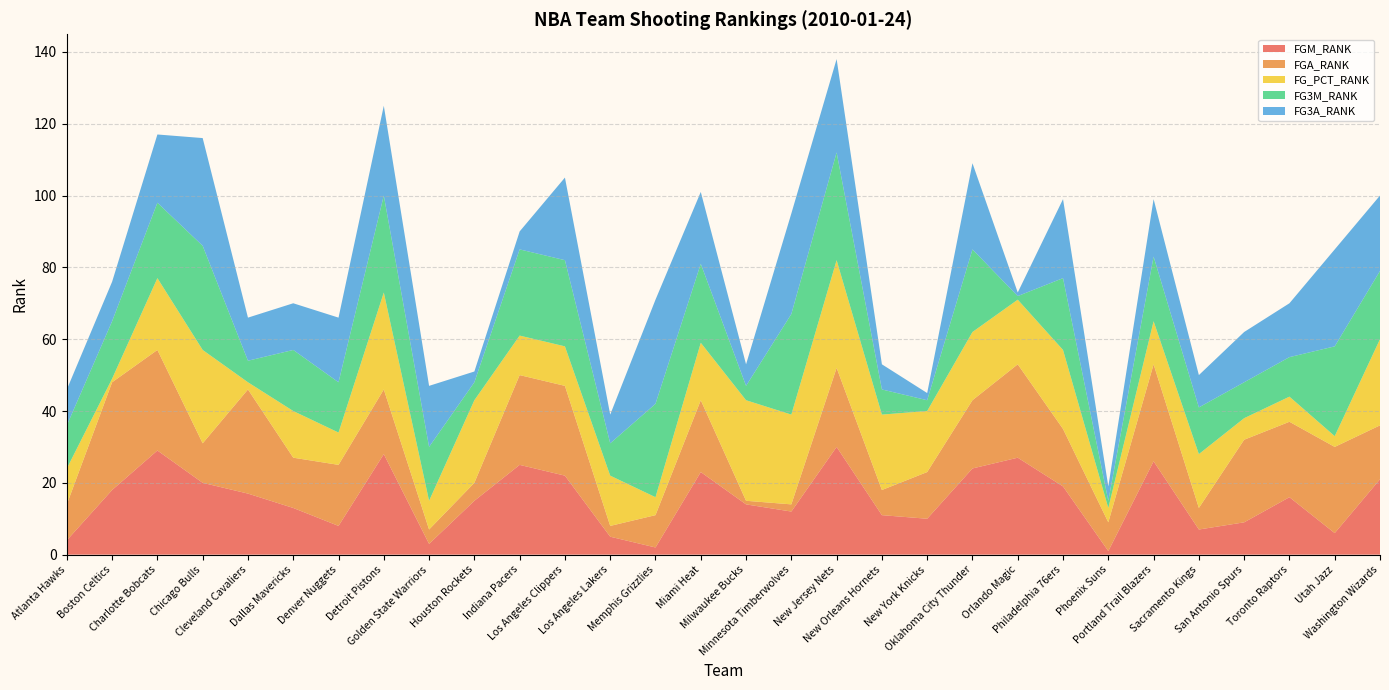

Reading left to right, list all the values displayed in this chart.

FGM_RANK: Atlanta Hawks=4	Boston Celtics=18	Charlotte Bobcats=29	Chicago Bulls=20	Cleveland Cavaliers=17	Dallas Mavericks=13	Denver Nuggets=8	Detroit Pistons=28	Golden State Warriors=3	Houston Rockets=15	Indiana Pacers=25	Los Angeles Clippers=22	Los Angeles Lakers=5	Memphis Grizzlies=2	Miami Heat=23	Milwaukee Bucks=14	Minnesota Timberwolves=12	New Jersey Nets=30	New Orleans Hornets=11	New York Knicks=10	Oklahoma City Thunder=24	Orlando Magic=27	Philadelphia 76ers=19	Phoenix Suns=1	Portland Trail Blazers=26	Sacramento Kings=7	San Antonio Spurs=9	Toronto Raptors=16	Utah Jazz=6	Washington Wizards=21
FGA_RANK: Atlanta Hawks=10	Boston Celtics=30	Charlotte Bobcats=28	Chicago Bulls=11	Cleveland Cavaliers=29	Dallas Mavericks=14	Denver Nuggets=17	Detroit Pistons=18	Golden State Warriors=4	Houston Rockets=5	Indiana Pacers=25	Los Angeles Clippers=25	Los Angeles Lakers=3	Memphis Grizzlies=9	Miami Heat=20	Milwaukee Bucks=1	Minnesota Timberwolves=2	New Jersey Nets=22	New Orleans Hornets=7	New York Knicks=13	Oklahoma City Thunder=19	Orlando Magic=26	Philadelphia 76ers=16	Phoenix Suns=8	Portland Trail Blazers=27	Sacramento Kings=6	San Antonio Spurs=23	Toronto Raptors=21	Utah Jazz=24	Washington Wizards=15
FG_PCT_RANK: Atlanta Hawks=10	Boston Celtics=1	Charlotte Bobcats=20	Chicago Bulls=26	Cleveland Cavaliers=2	Dallas Mavericks=13	Denver Nuggets=9	Detroit Pistons=27	Golden State Warriors=8	Houston Rockets=23	Indiana Pacers=11	Los Angeles Clippers=11	Los Angeles Lakers=14	Memphis Grizzlies=5	Miami Heat=16	Milwaukee Bucks=28	Minnesota Timberwolves=25	New Jersey Nets=30	New Orleans Hornets=21	New York Knicks=17	Oklahoma City Thunder=19	Orlando Magic=18	Philadelphia 76ers=22	Phoenix Suns=4	Portland Trail Blazers=12	Sacramento Kings=15	San Antonio Spurs=6	Toronto Raptors=7	Utah Jazz=3	Washington Wizards=24
FG3M_RANK: Atlanta Hawks=12	Boston Celtics=16	Charlotte Bobcats=21	Chicago Bulls=29	Cleveland Cavaliers=6	Dallas Mavericks=17	Denver Nuggets=14	Detroit Pistons=27	Golden State Warriors=15	Houston Rockets=5	Indiana Pacers=24	Los Angeles Clippers=24	Los Angeles Lakers=9	Memphis Grizzlies=26	Miami Heat=22	Milwaukee Bucks=4	Minnesota Timberwolves=28	New Jersey Nets=30	New Orleans Hornets=7	New York Knicks=3	Oklahoma City Thunder=23	Orlando Magic=1	Philadelphia 76ers=20	Phoenix Suns=2	Portland Trail Blazers=18	Sacramento Kings=13	San Antonio Spurs=10	Toronto Raptors=11	Utah Jazz=25	Washington Wizards=19
FG3A_RANK: Atlanta Hawks=10	Boston Celtics=11	Charlotte Bobcats=19	Chicago Bulls=30	Cleveland Cavaliers=12	Dallas Mavericks=13	Denver Nuggets=18	Detroit Pistons=25	Golden State Warriors=17	Houston Rockets=3	Indiana Pacers=5	Los Angeles Clippers=23	Los Angeles Lakers=8	Memphis Grizzlies=29	Miami Heat=20	Milwaukee Bucks=6	Minnesota Timberwolves=28	New Jersey Nets=26	New Orleans Hornets=7	New York Knicks=2	Oklahoma City Thunder=24	Orlando Magic=1	Philadelphia 76ers=22	Phoenix Suns=4	Portland Trail Blazers=16	Sacramento Kings=9	San Antonio Spurs=14	Toronto Raptors=15	Utah Jazz=27	Washington Wizards=21